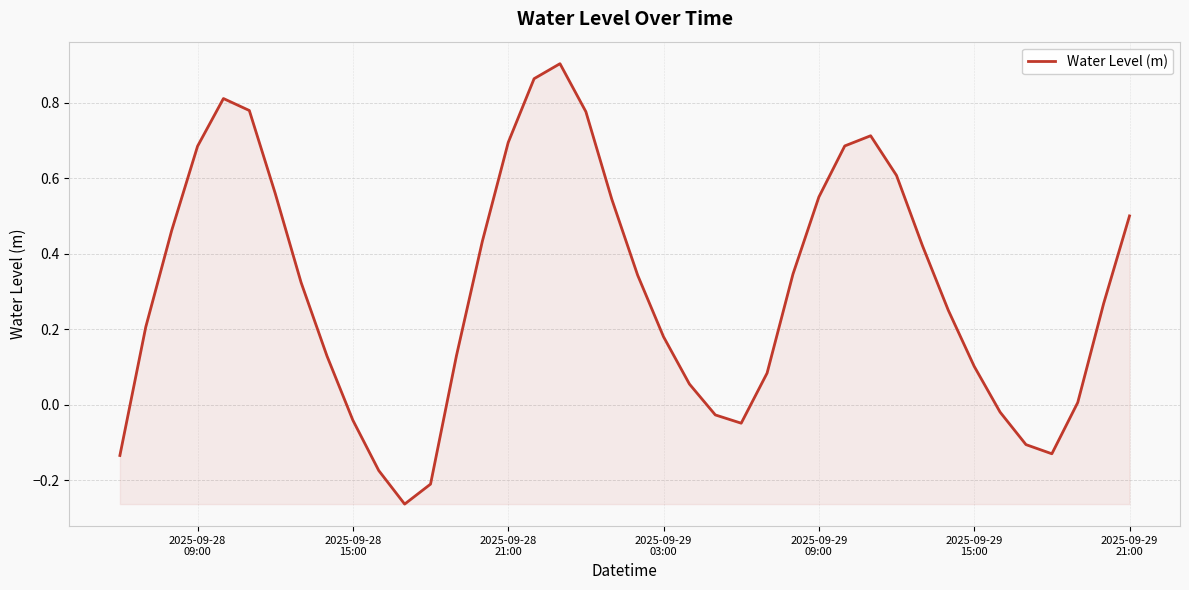

How many categories are shown in the chart?

40